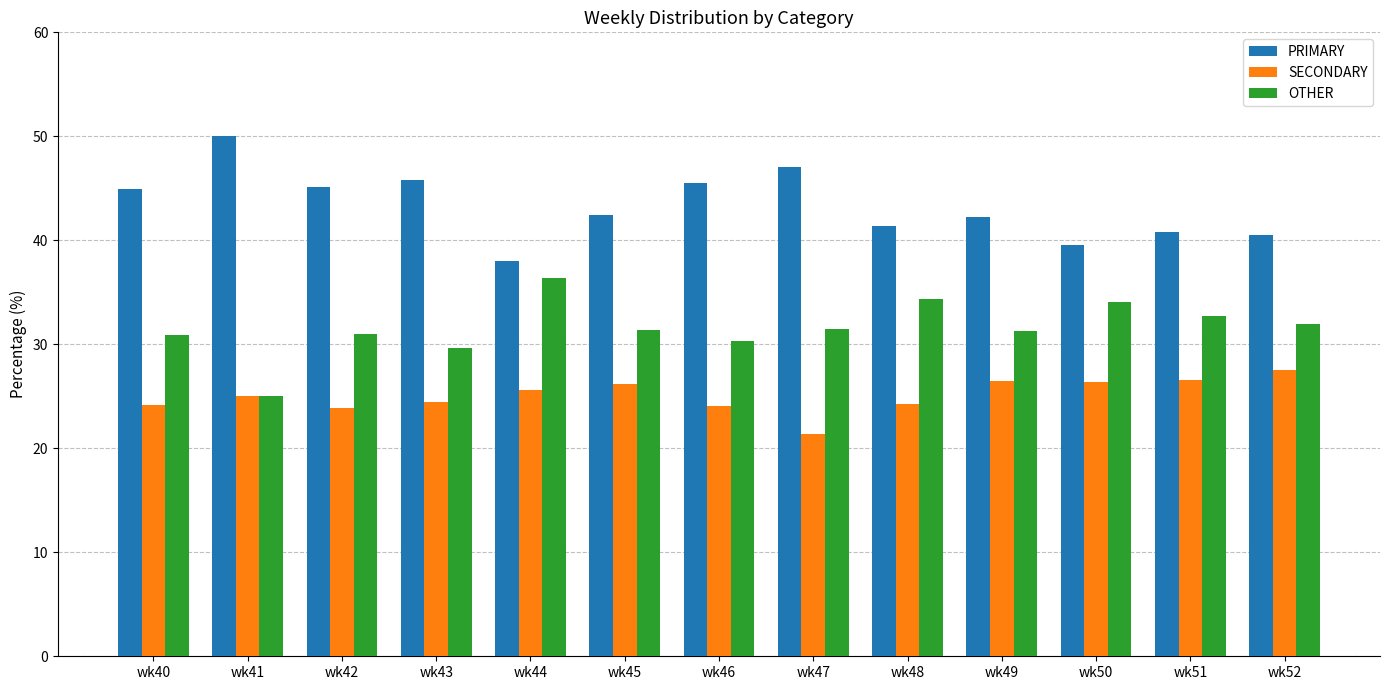

Which category has the lowest value in the SECONDARY series?

wk47